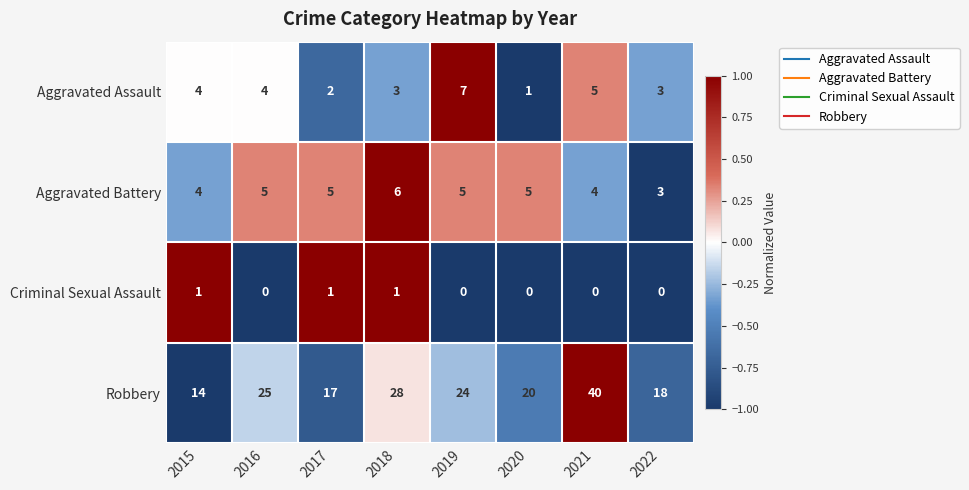

List the series in order of their peak value, lowest first.

Criminal Sexual Assault, Aggravated Battery, Aggravated Assault, Robbery